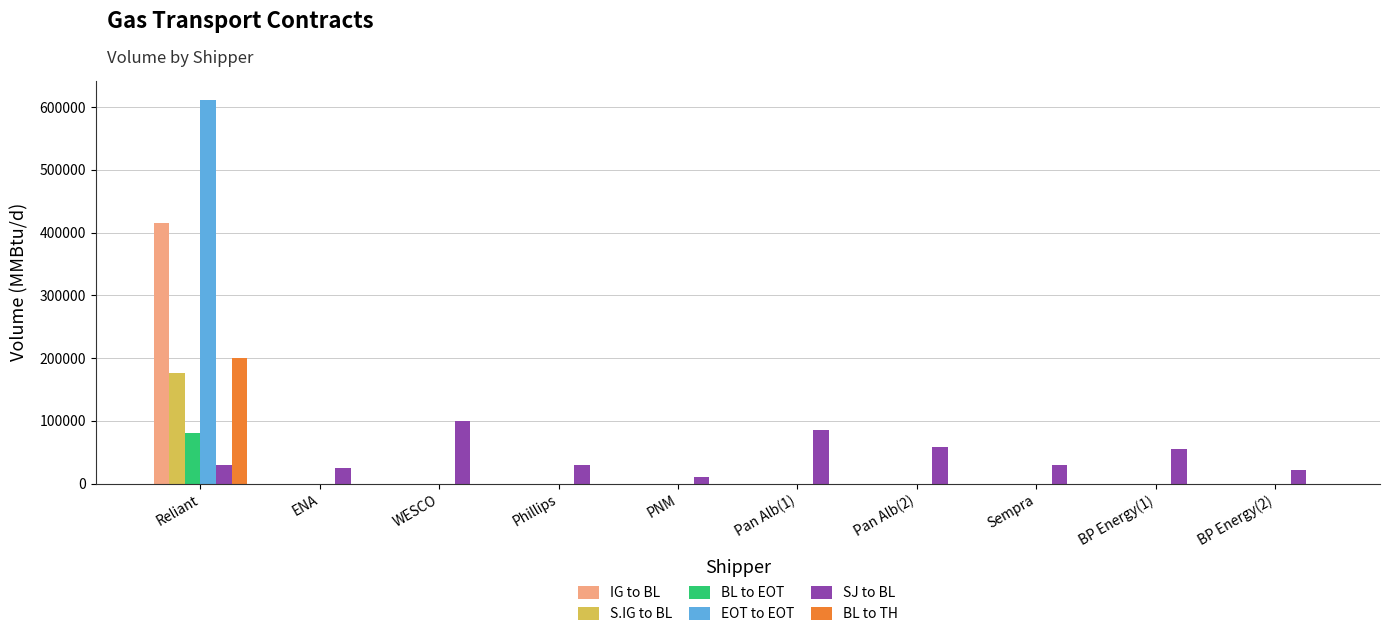

At which category is the sum across all series the highest?

Reliant